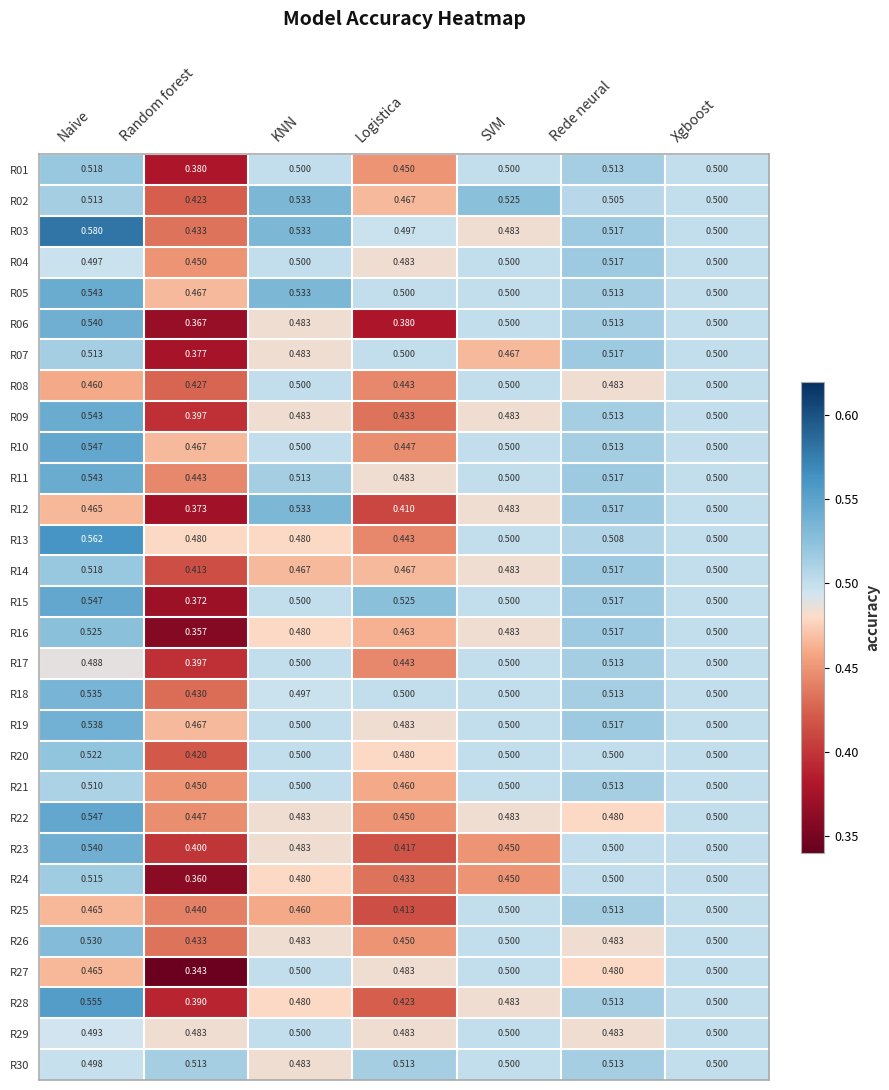

At which category is the sum across all series the highest?

Naive